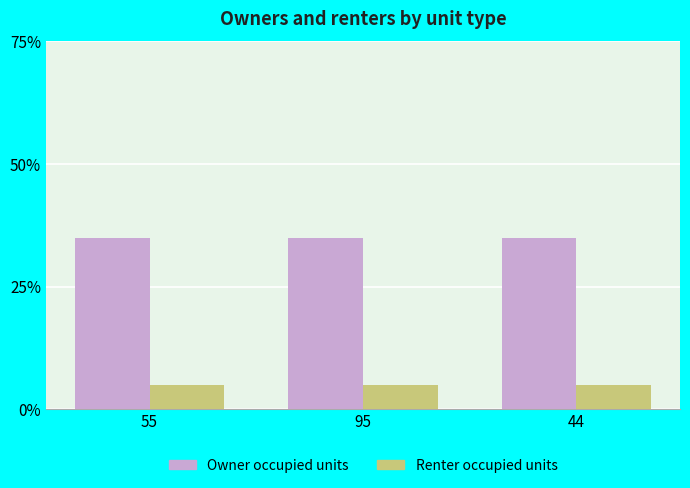

The value of Owner occupied units at 44 is 35. True or false?

True